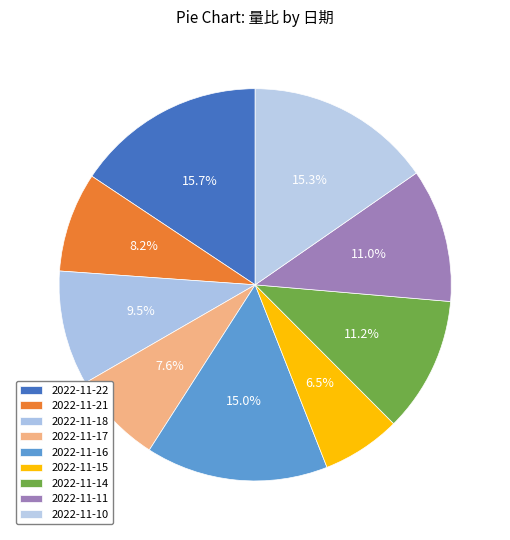

How many slices are in this pie chart?

9